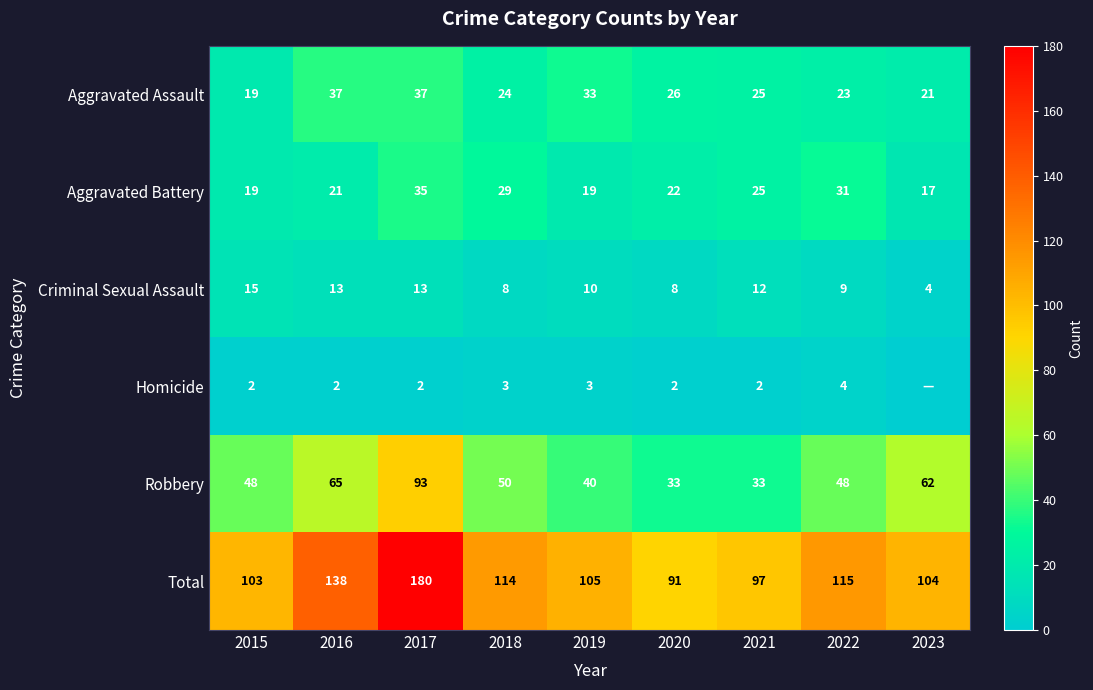

Which has a higher value, 2018 or 2022?

2018